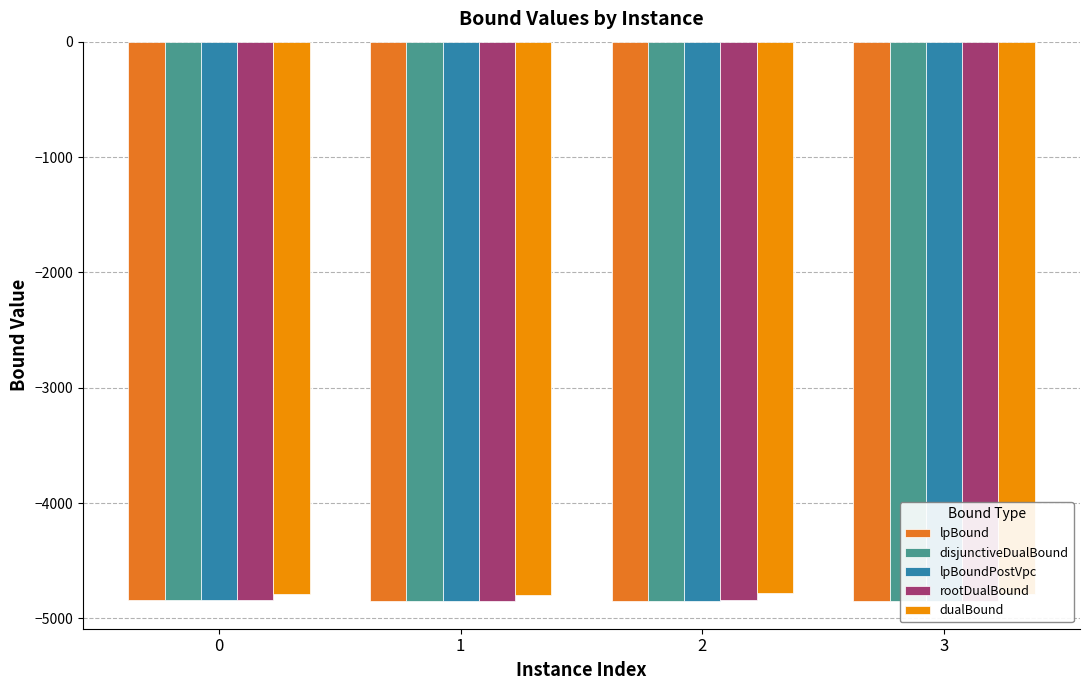

The rootDualBound series shows -1552.7 at 1. True or false?

False